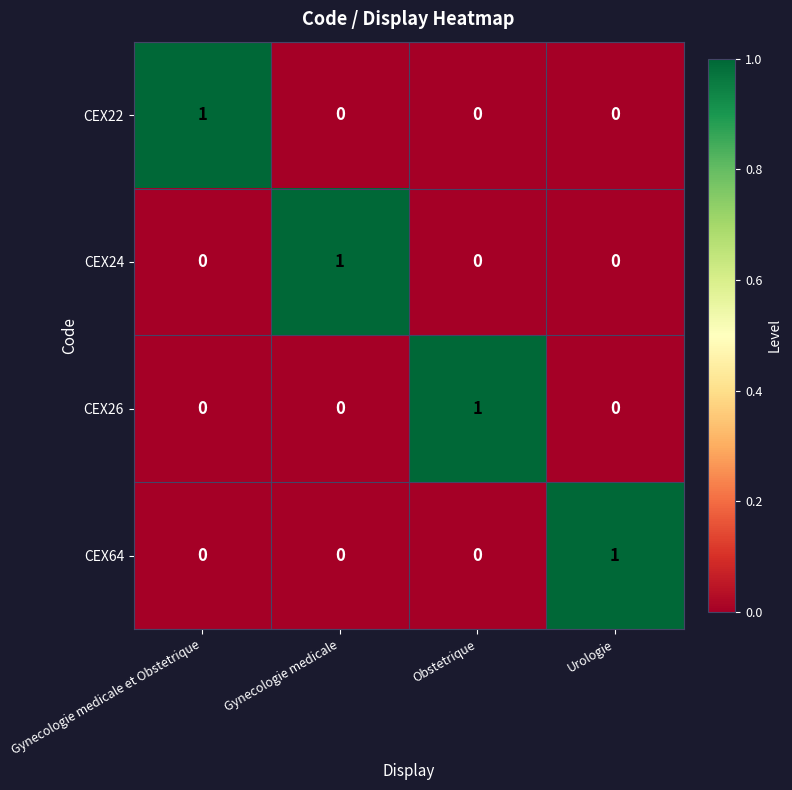

The CEX22 series shows 1 at Gynecologie medicale et Obstetrique. True or false?

True